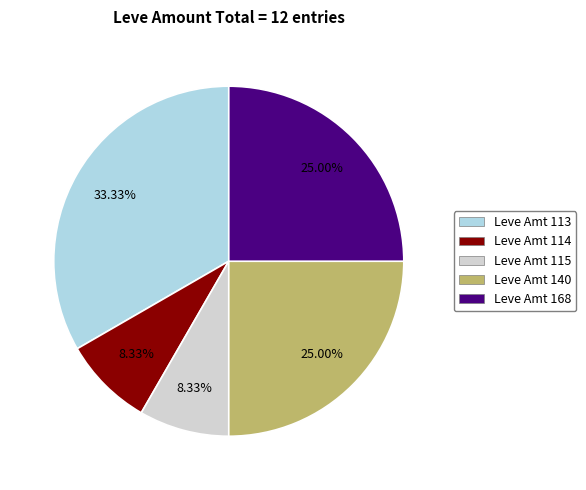

Is there a majority slice in this chart?

No